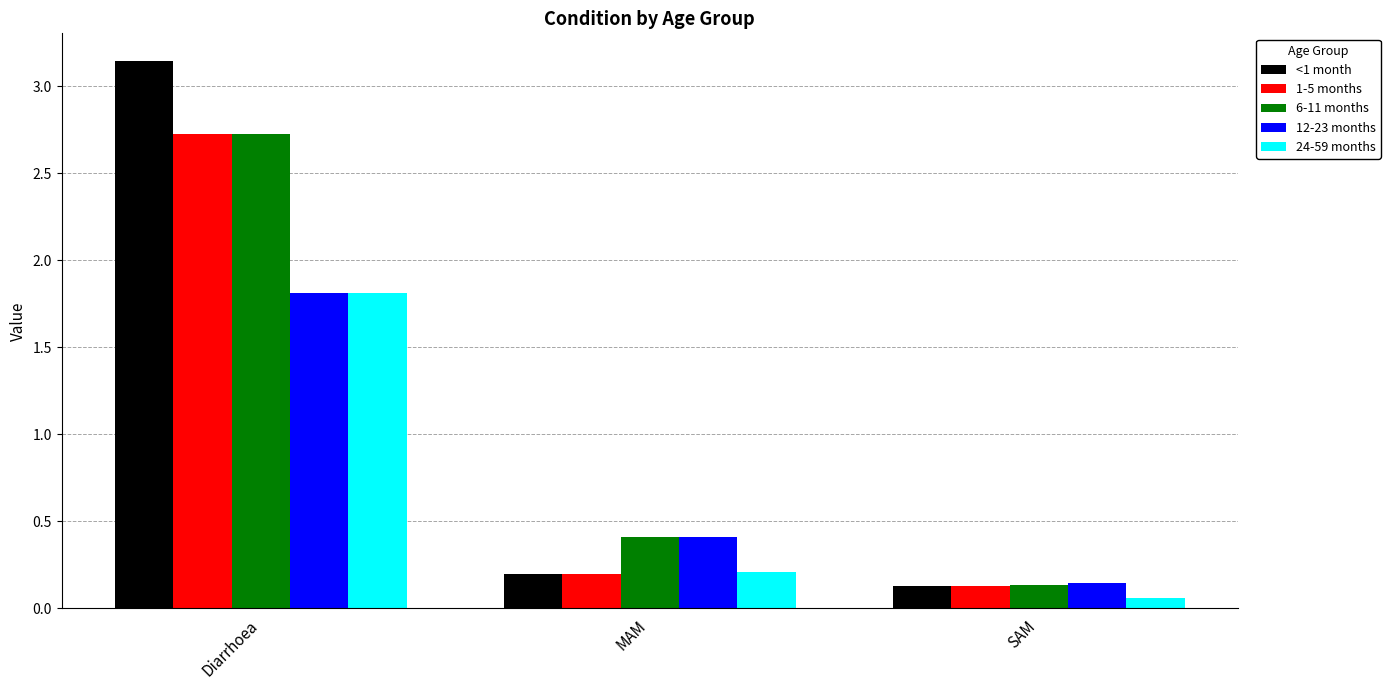

Where is <1 month nearest to the value 1?

MAM